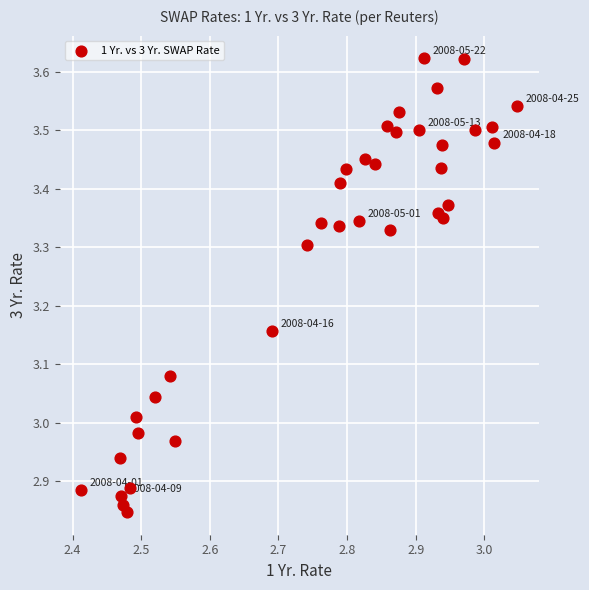

What is the range of Y values (max minus min)?

0.8